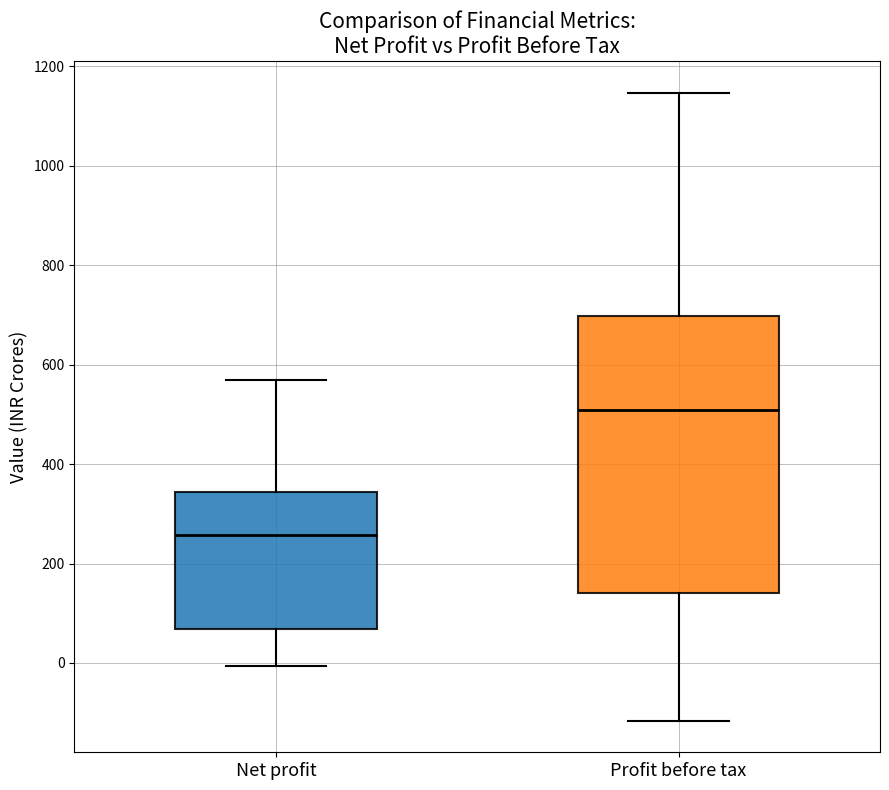

Where does the median line of the box for Net profit sit on the y-axis? The values are not printed on the chart, so give them approximately, as read against the axis.

260